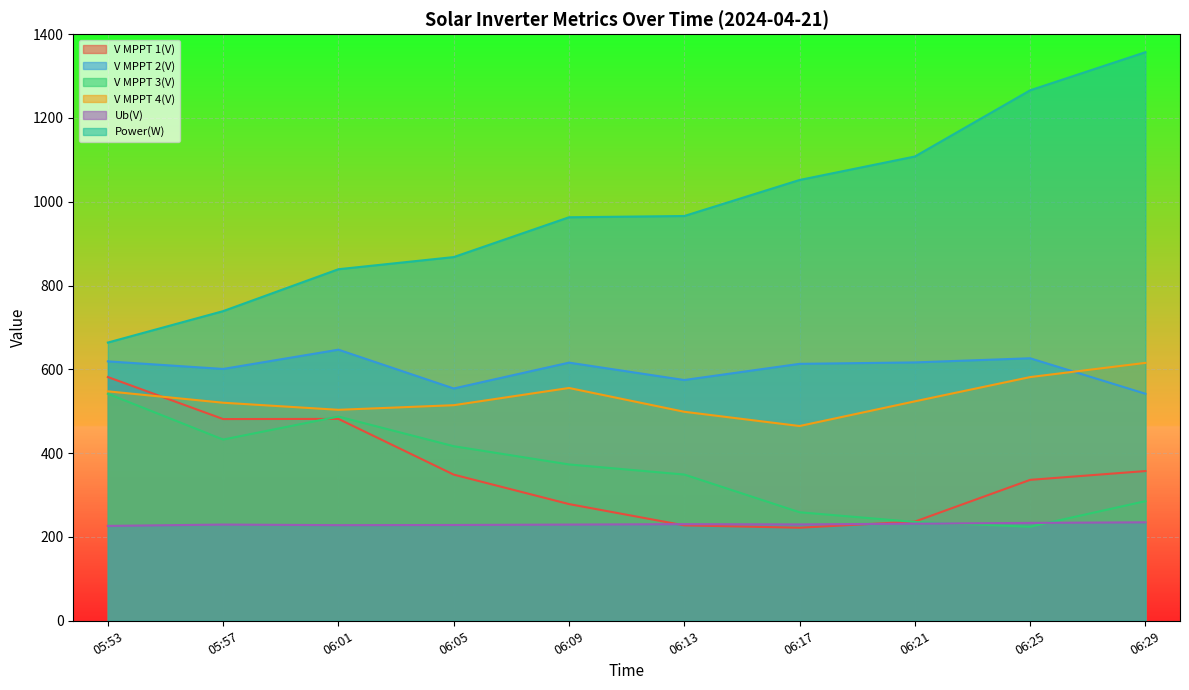

At 06:13, list the series in order from smallest to largest.

V MPPT 1(V), Ub(V), V MPPT 3(V), V MPPT 4(V), V MPPT 2(V), Power(W)